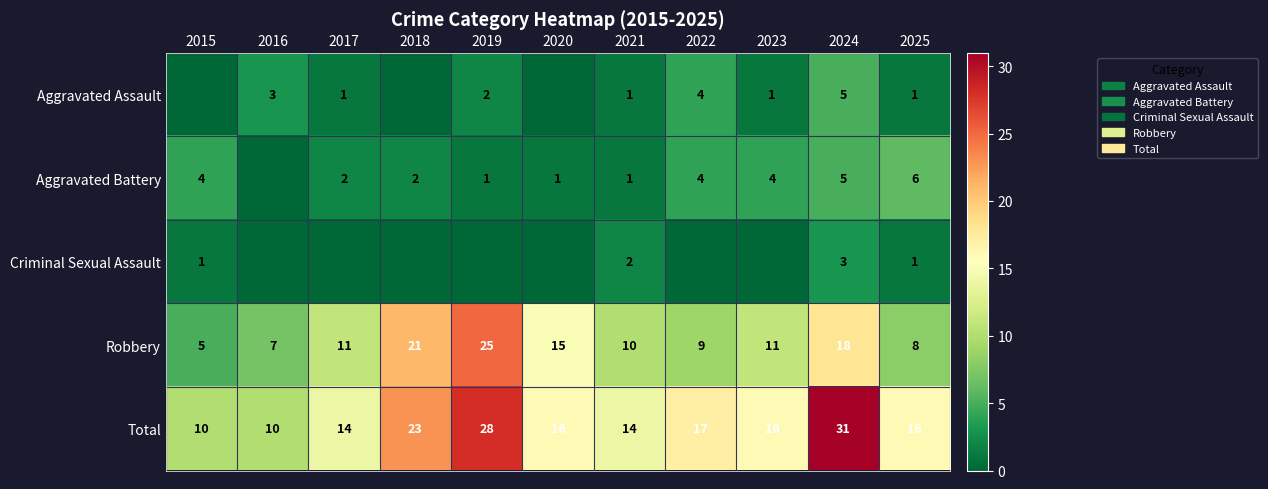

How many values in the Robbery series are below 11?

5